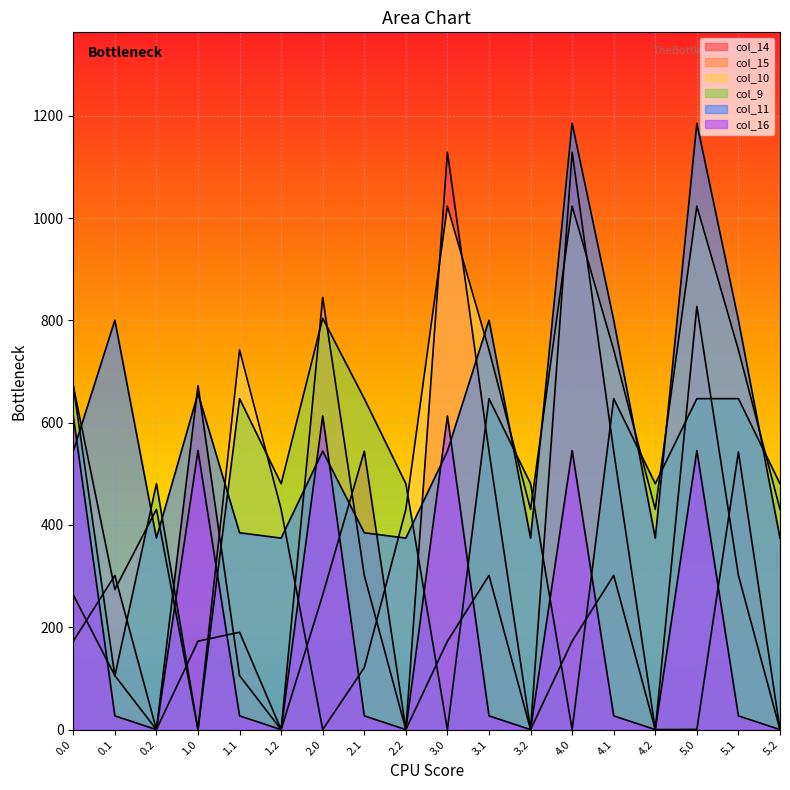

At which category does col_10 reach its first local valley?

0.1